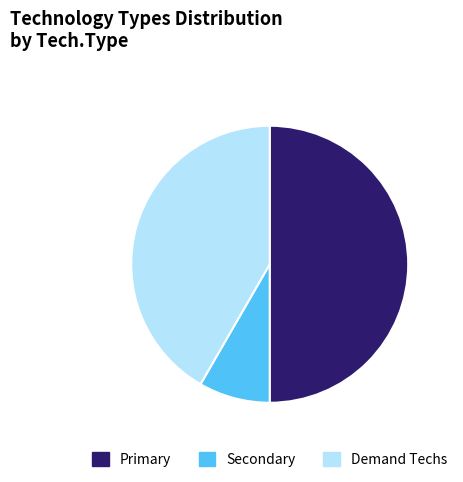

Which slice is the largest?

Primary